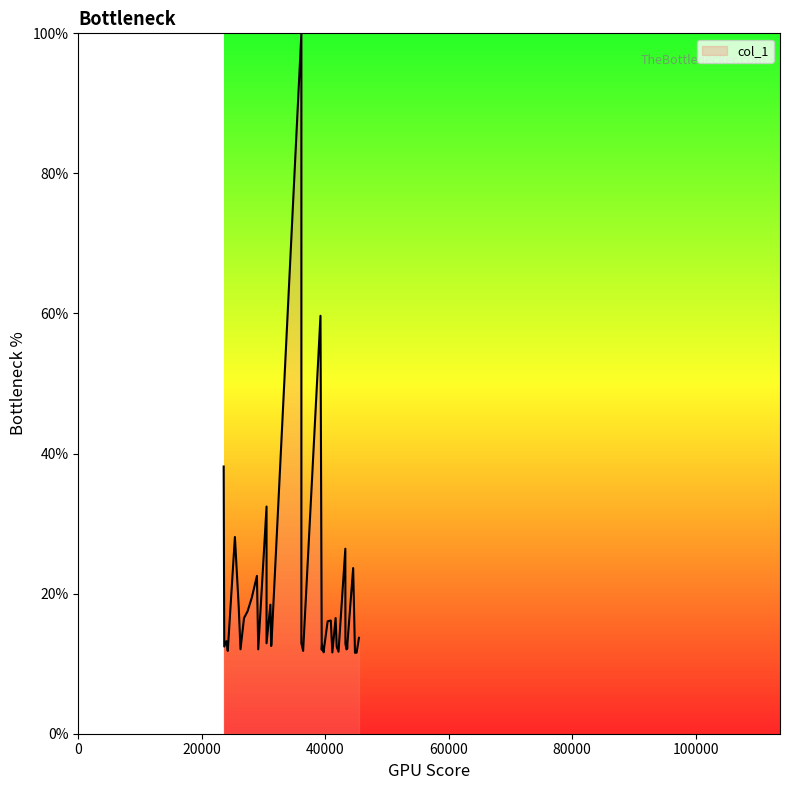

How many lines are shown in the chart?

1